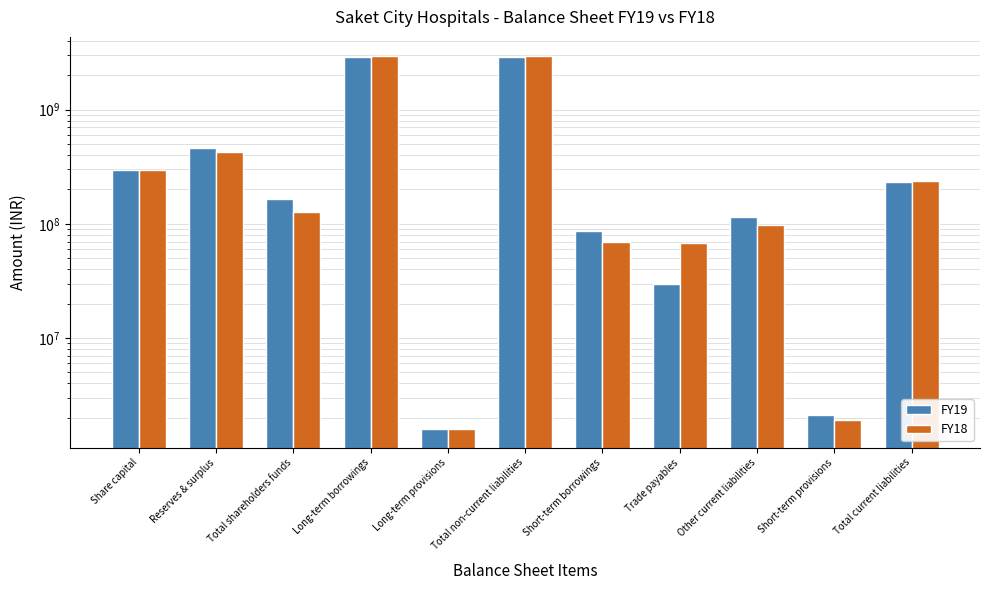

At which label does FY18 first exceed 125933000?

Share capital